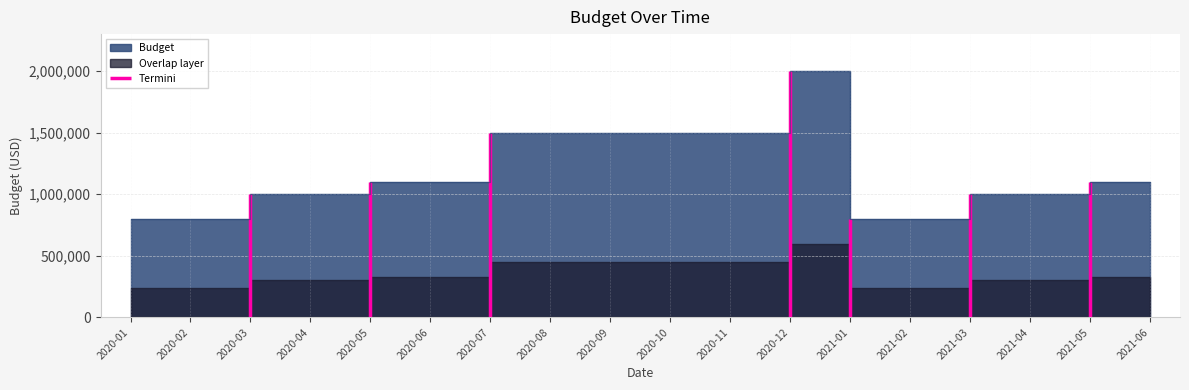

What is the value of the 7th point from the left?

1500000